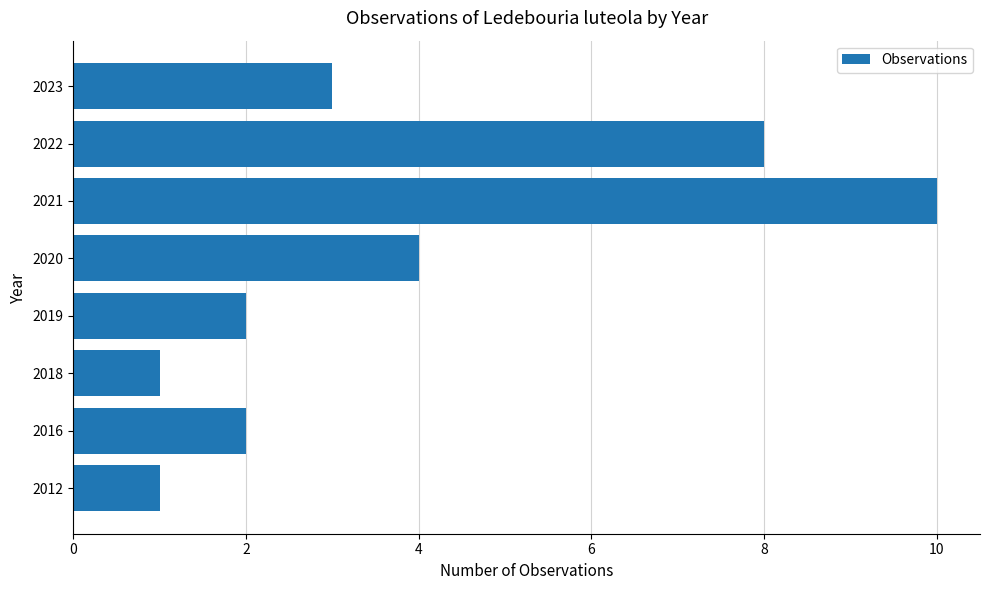

Are the bars grouped side by side (vs. stacked)?

No